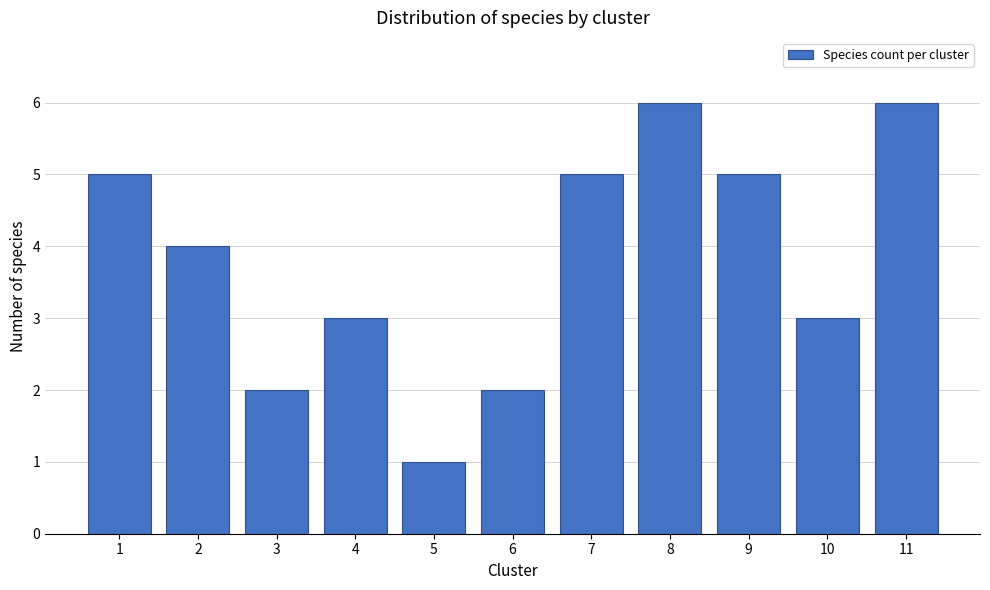

Reading left to right, what are all the values shown in this chart?

1=5	2=4	3=2	4=3	5=1	6=2	7=5	8=6	9=5	10=3	11=6